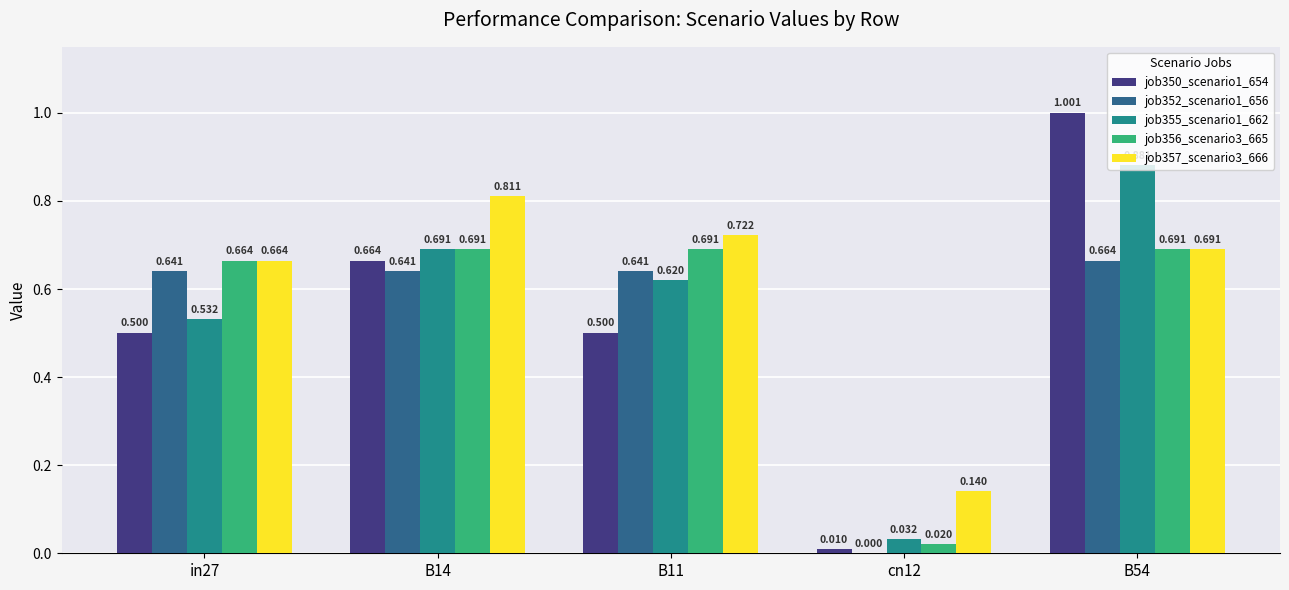

How many groups of bars are there?

5